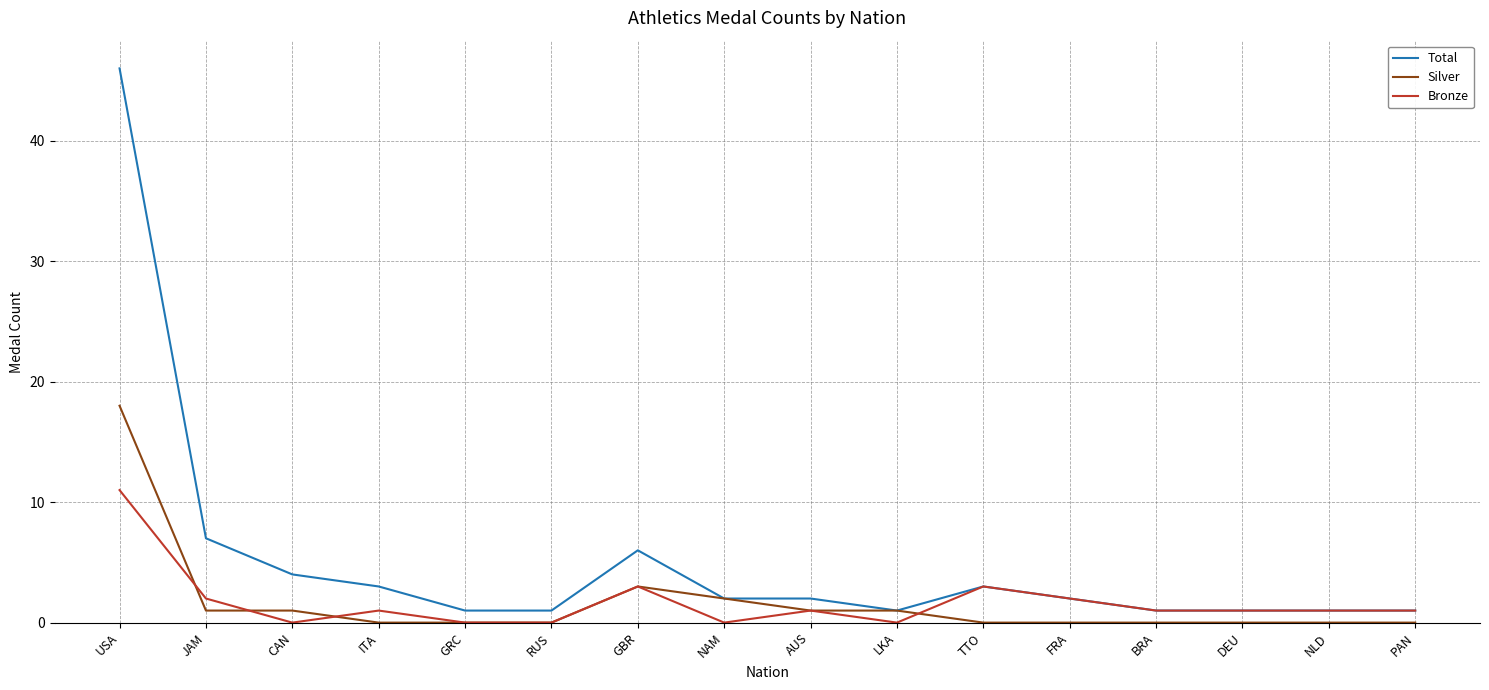

What position from the right is DEU?

3